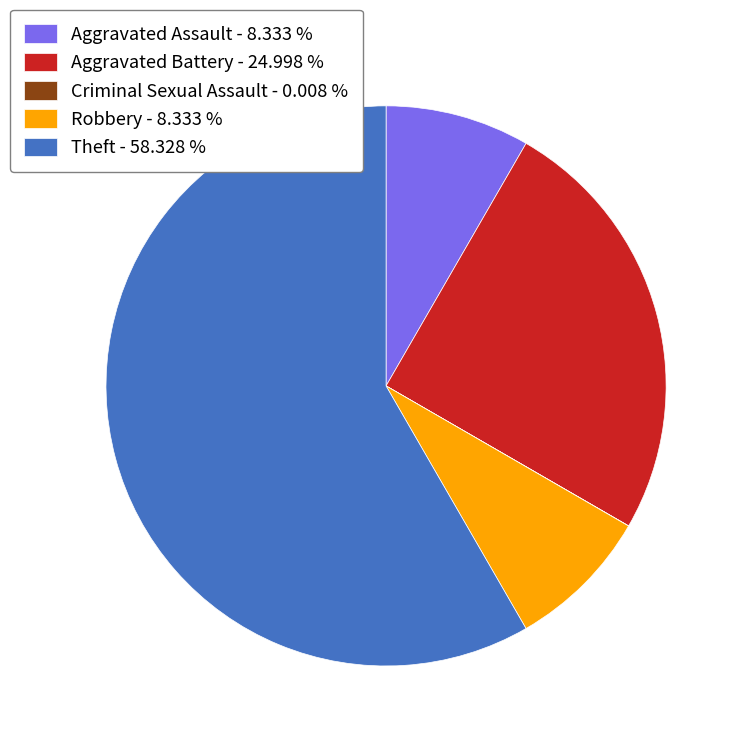

Do Aggravated Assault - 8.333 % and Theft - 58.328 % together represent more than half of the pie?

Yes